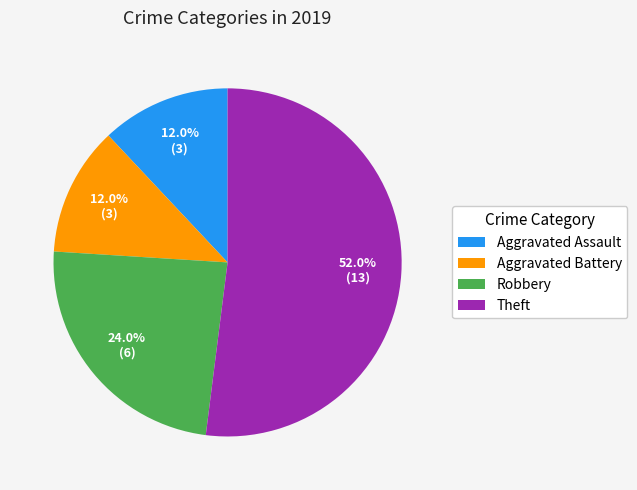

Which category has the biggest portion of the pie?

Theft